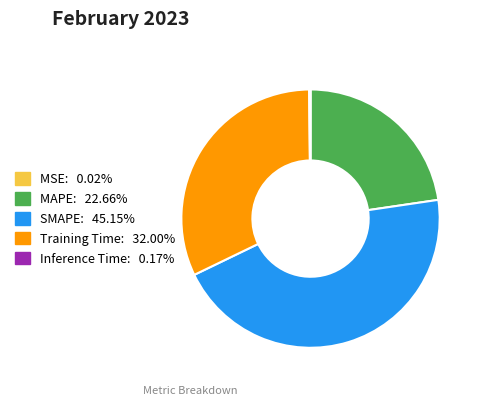

Which slice is the largest?

SMAPE